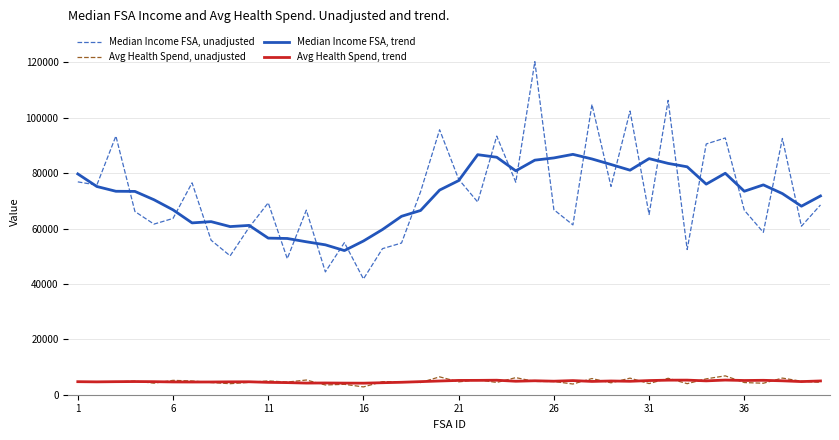

At how many categories does at least one series exceed 41194?

40